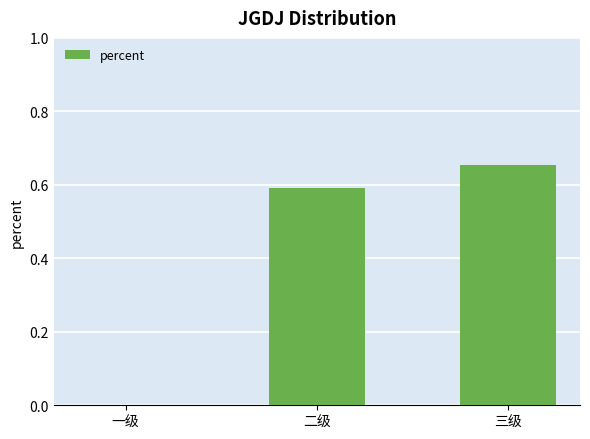

At which category does the chart reach its peak across all series?

三级